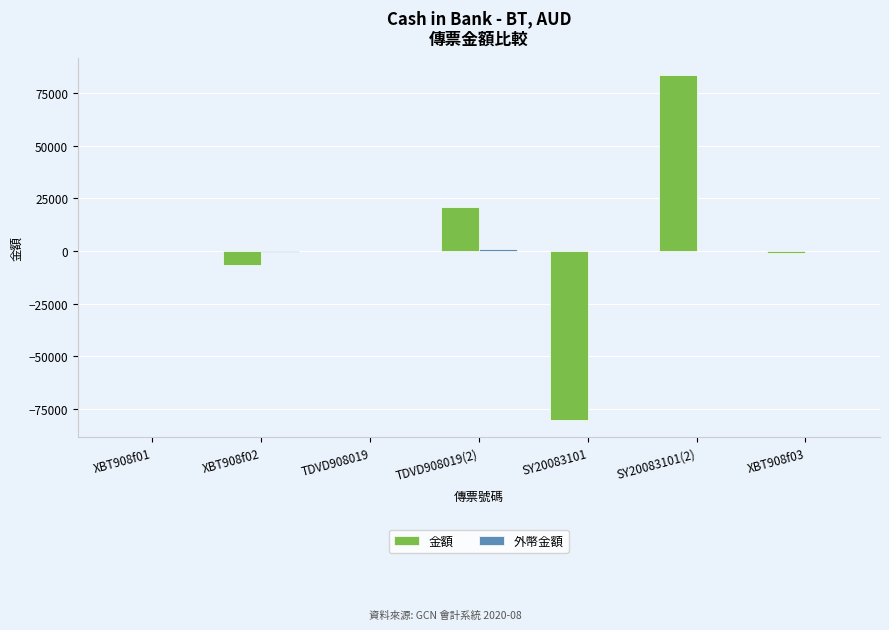

Between SY20083101(2) and XBT908f03, which series saw the biggest shift?

金額